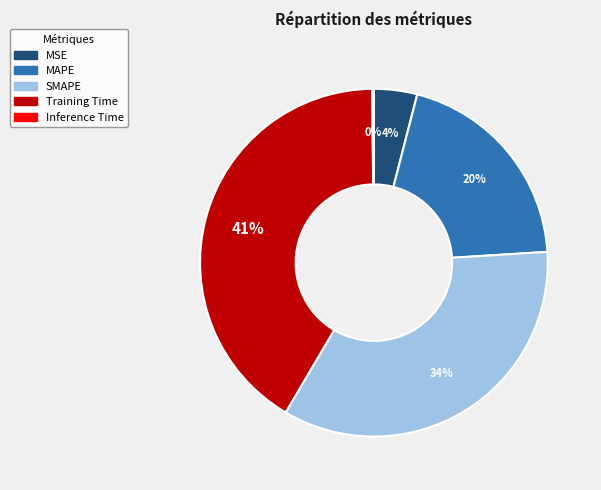

Which has a higher value, MSE or MAPE?

MAPE